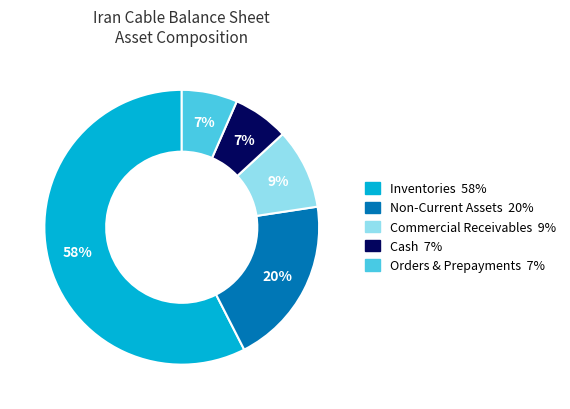

Is there any slice that represents more than half of the pie?

Yes